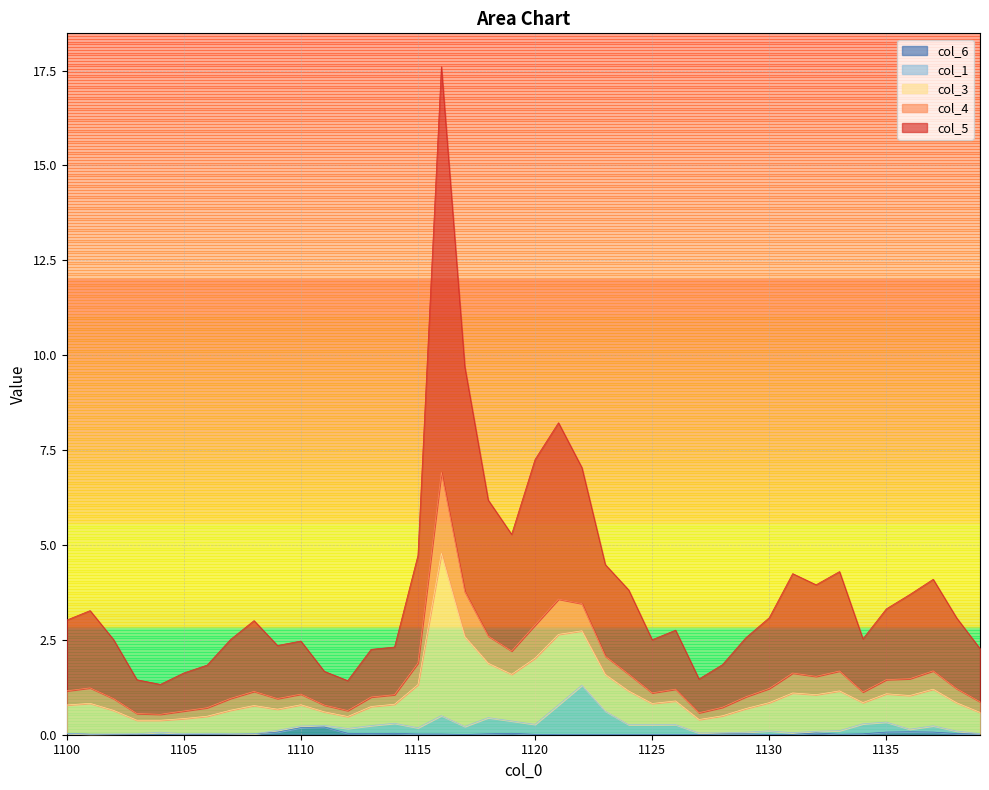

Does the chart display data point markers on the line(s)?

No